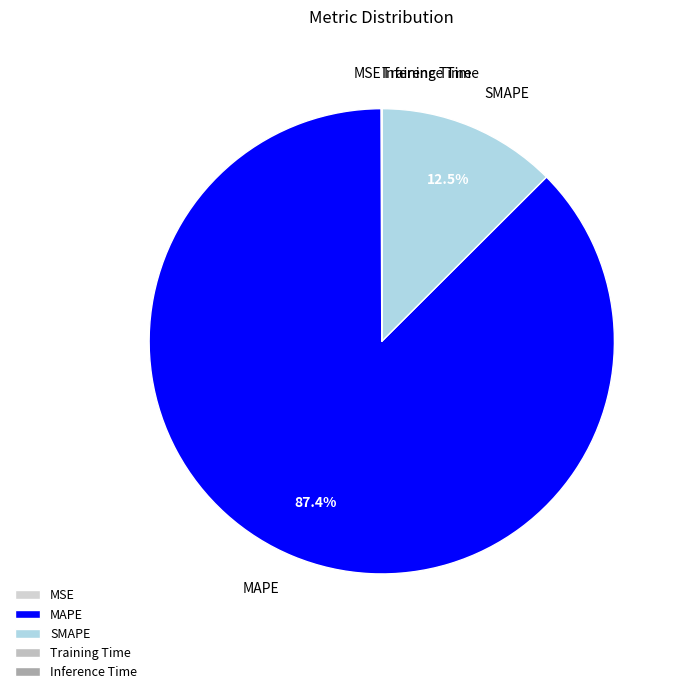

What is the largest slice in the pie chart?

MAPE